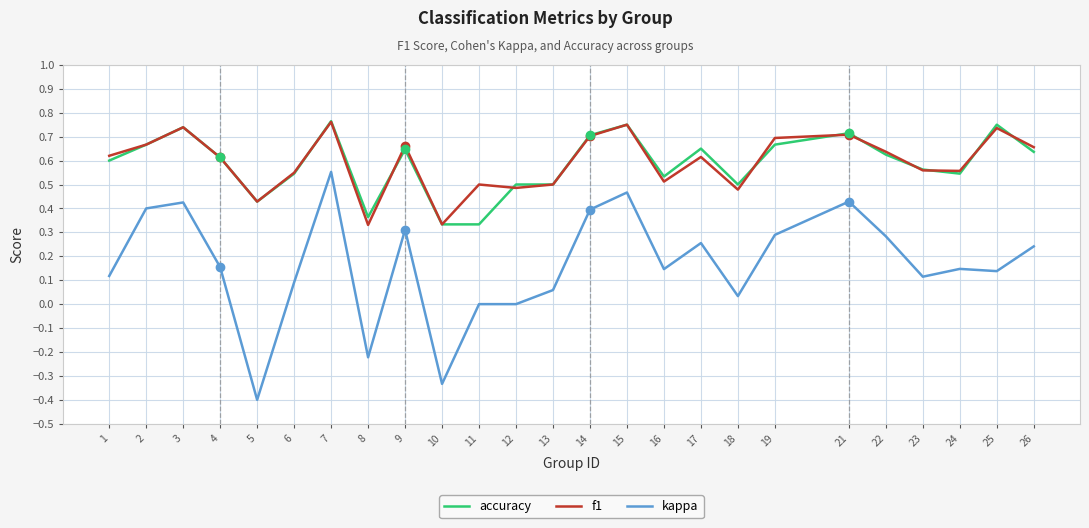

Is the value of accuracy at 17 greater than the value of f1 at 19?

No